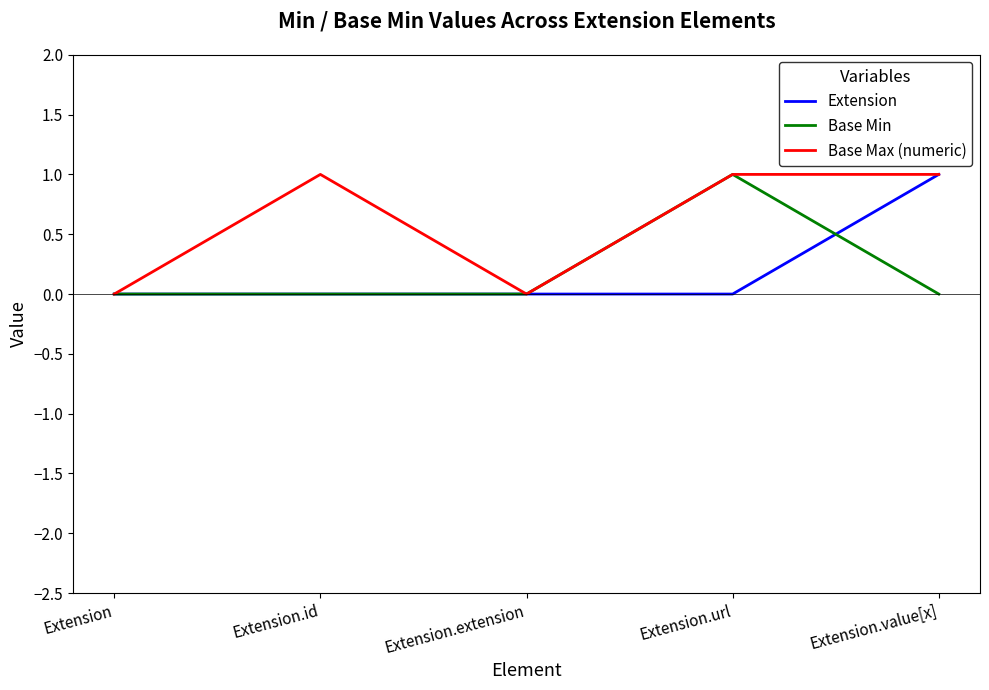

What position from the left is Extension.url?

4